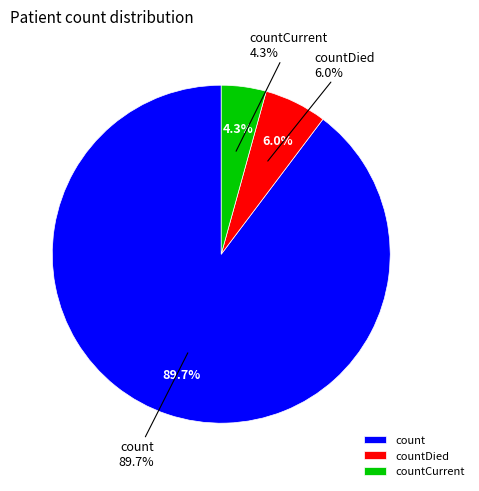

Does countCurrent account for over 50% of the chart?

No